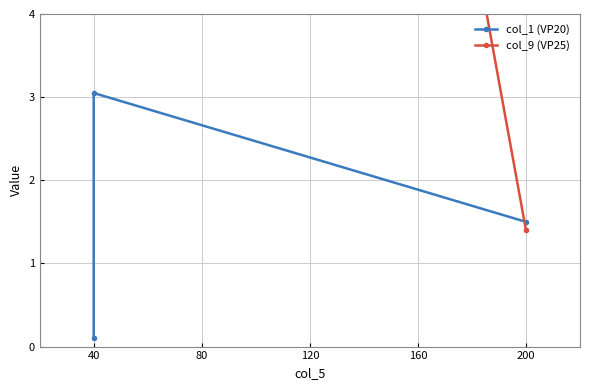

The value of col_9 (VP25) at 40 is 30.0. True or false?

True